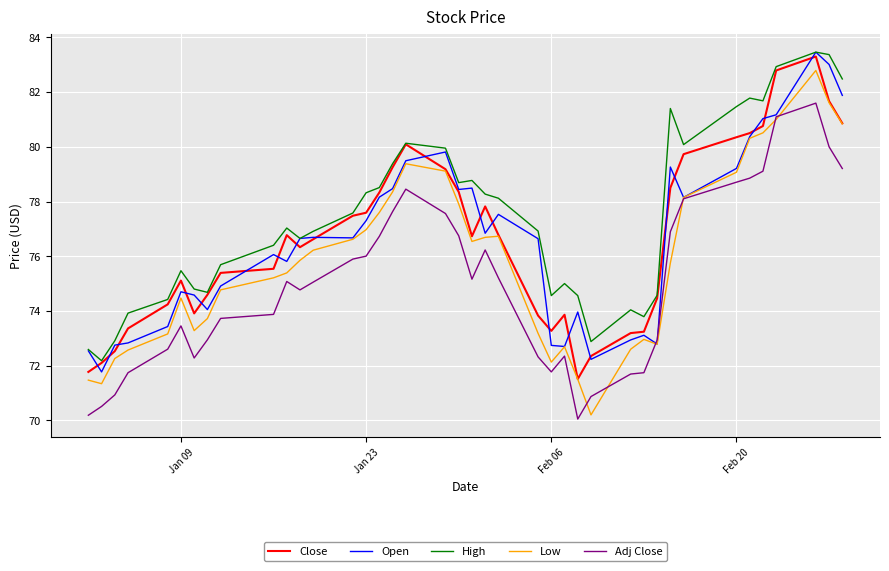

Which series has the largest total across all categories?

High